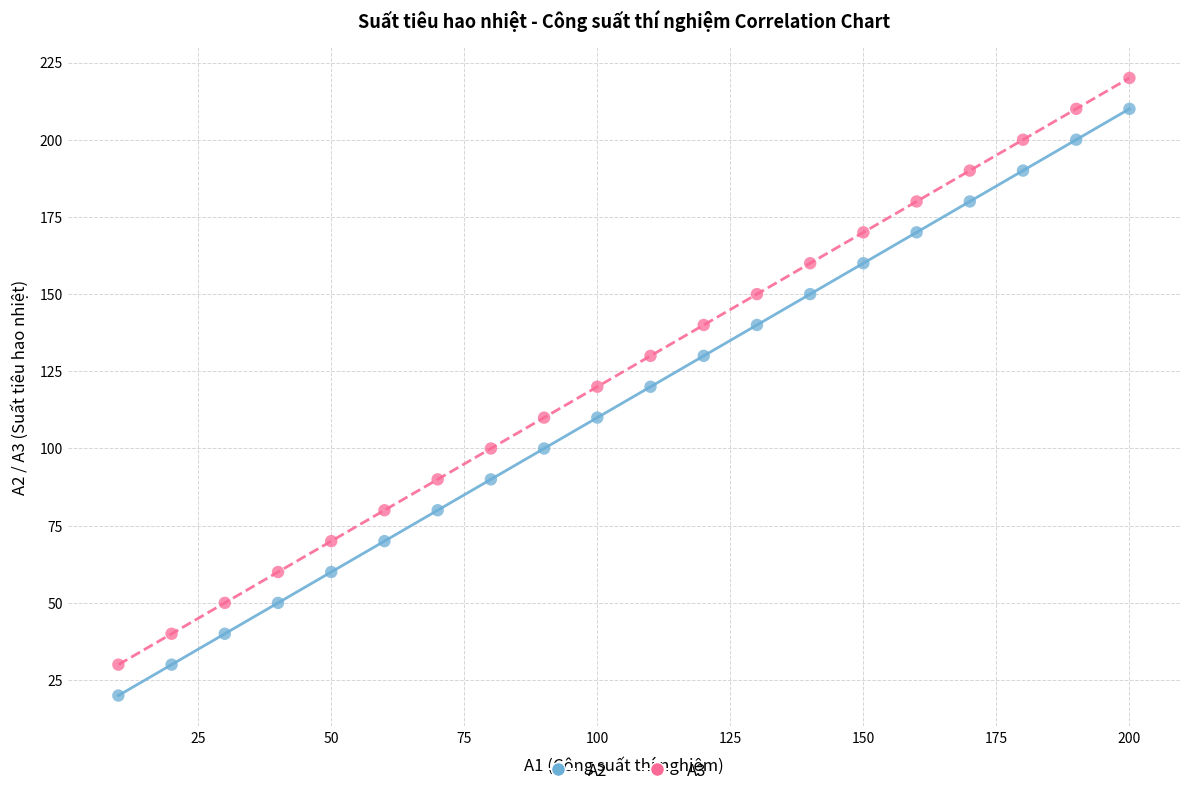

Across all data points, what is the range of X values (max minus min)?

190